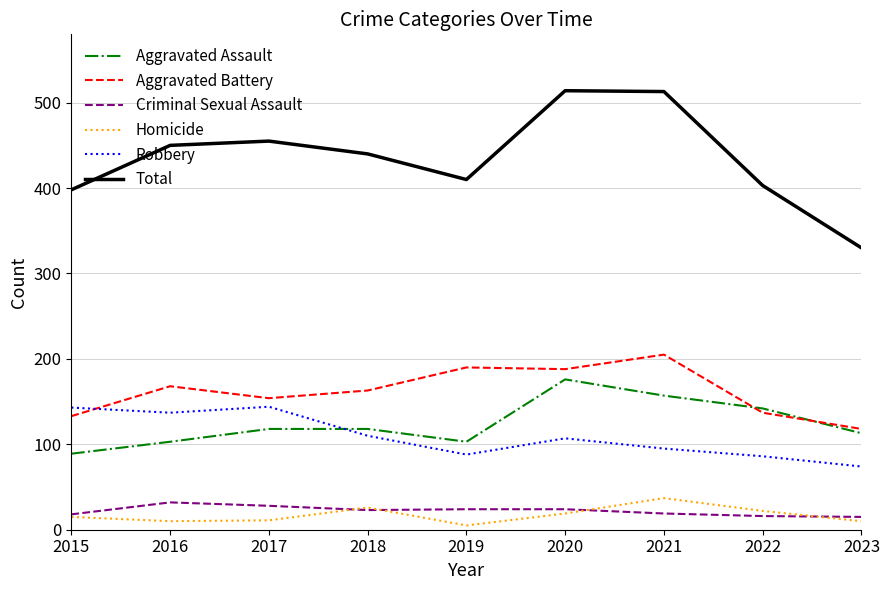

True or false: Criminal Sexual Assault has a value of 28 at 2017.

True